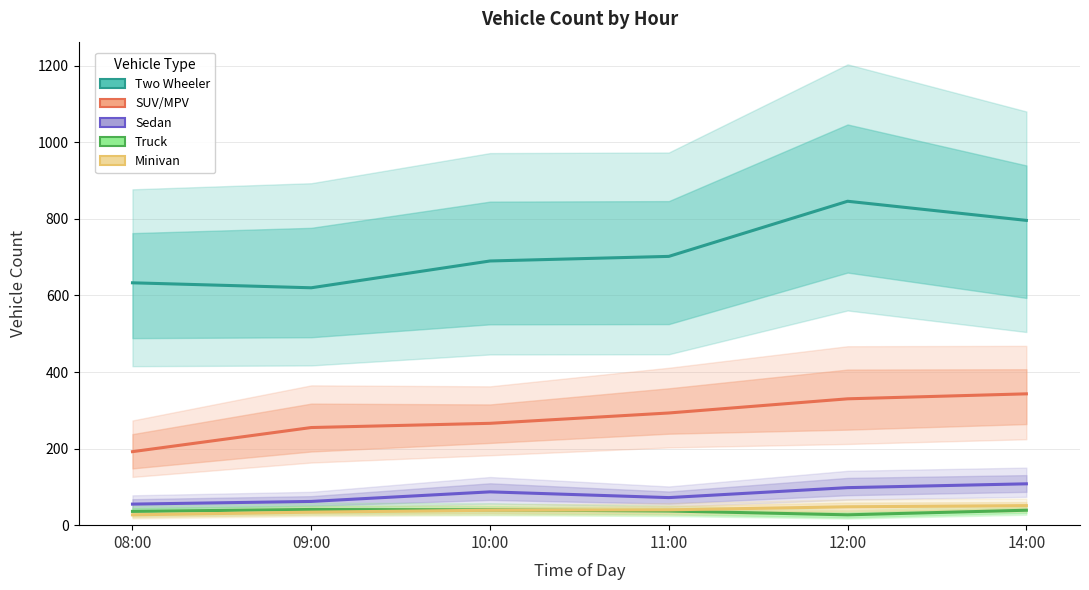

What is the approximate value of Truck at 09:00?

41